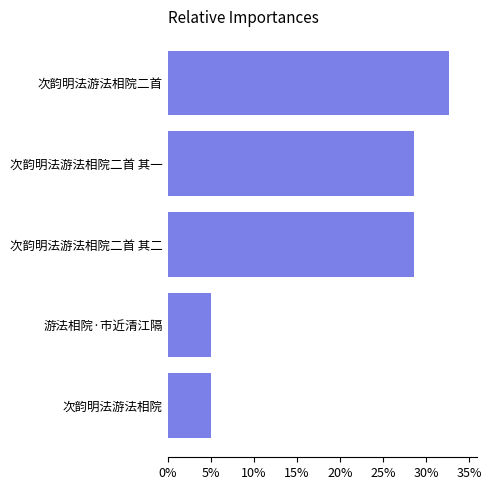

Reading bottom to top, transcribe all the data shown in this chart.

次韵明法游法相院=5.1	游法相院·市近清江隔=5.1	次韵明法游法相院二首 其二=28.6	次韵明法游法相院二首 其一=28.6	次韵明法游法相院二首=32.7